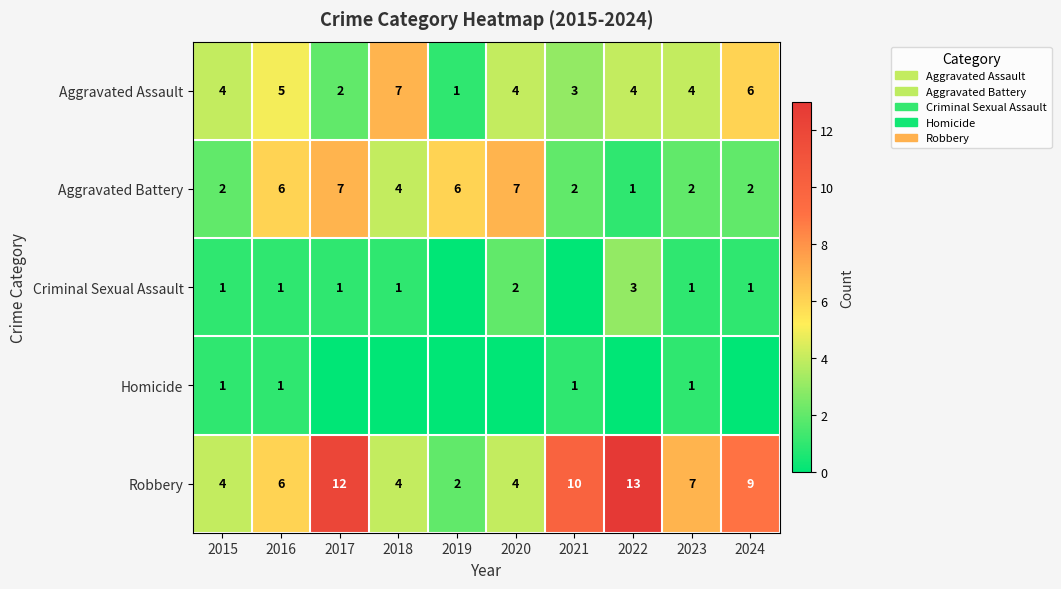

Read the Aggravated Battery value at 2016.

6